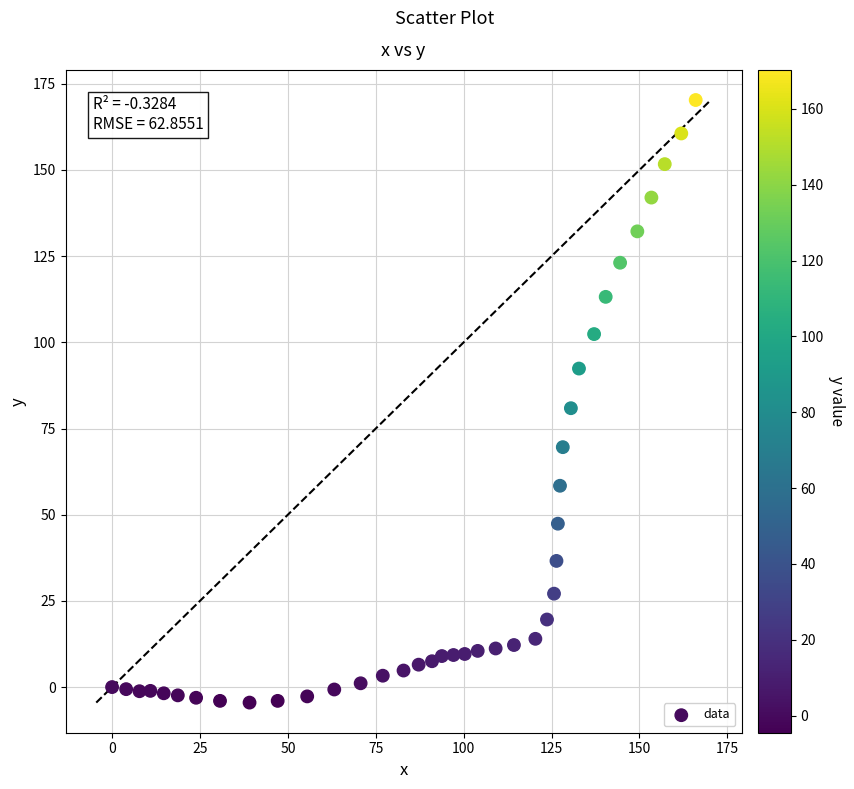

What is the range of X values (max minus min)?

166.0